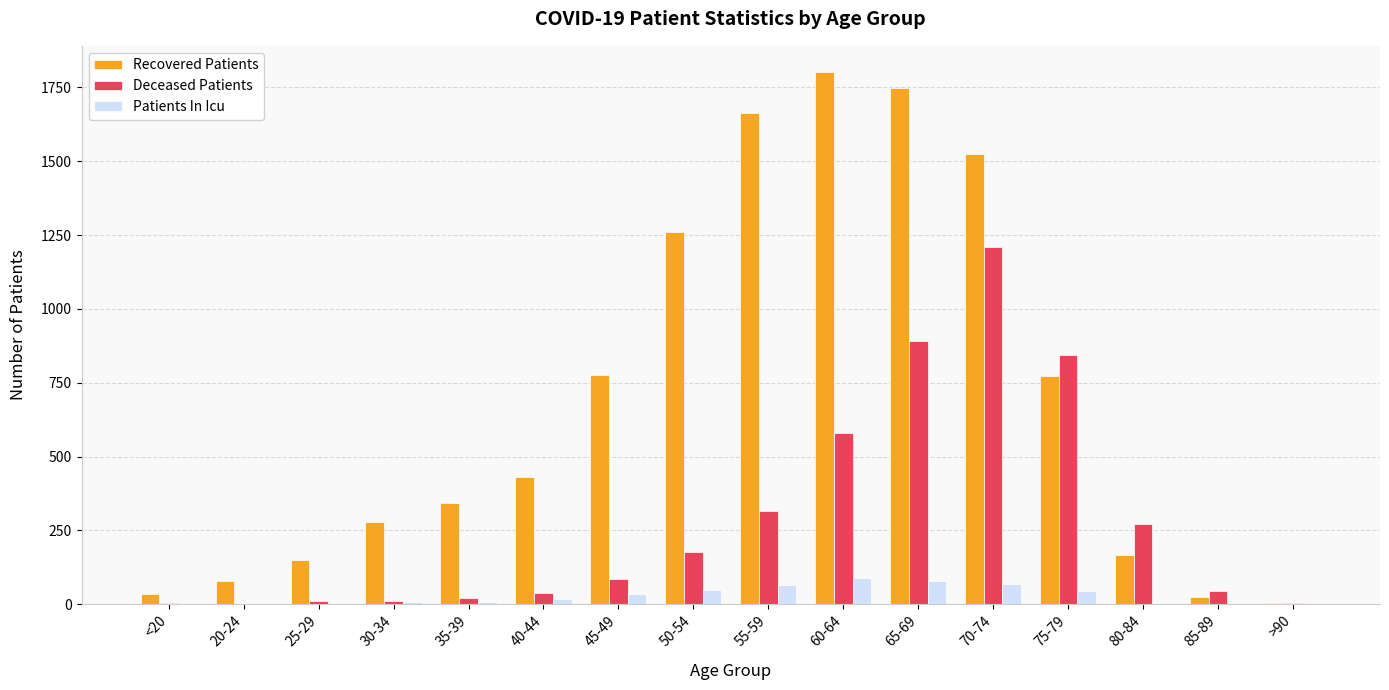

What is the highest value of the Patients In Icu series?

89